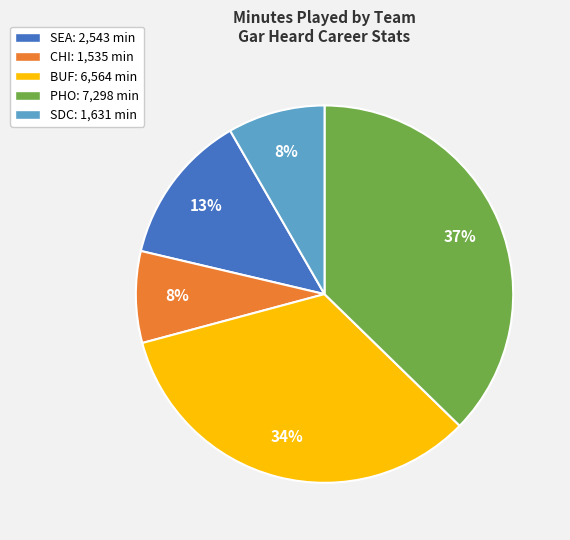

How many segments does this pie chart have?

5